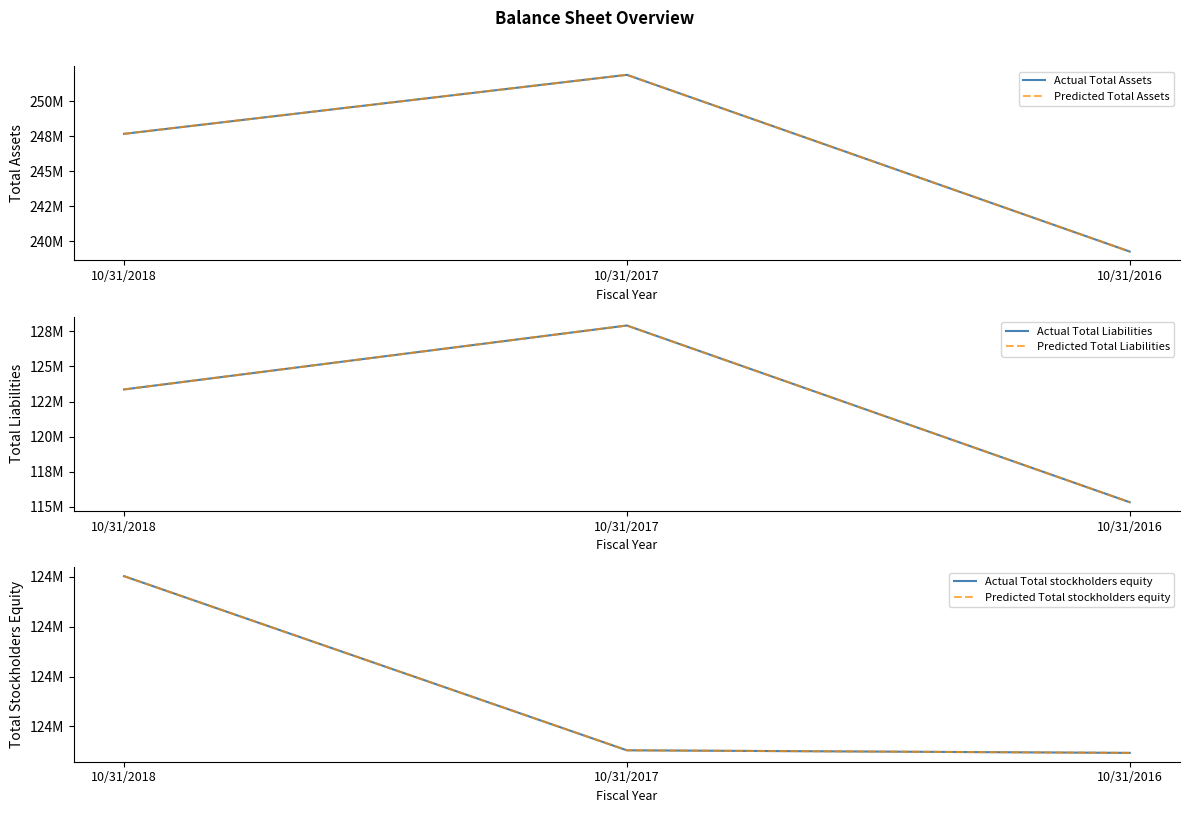

What is the total value across all series at 10/31/2018?

990662892